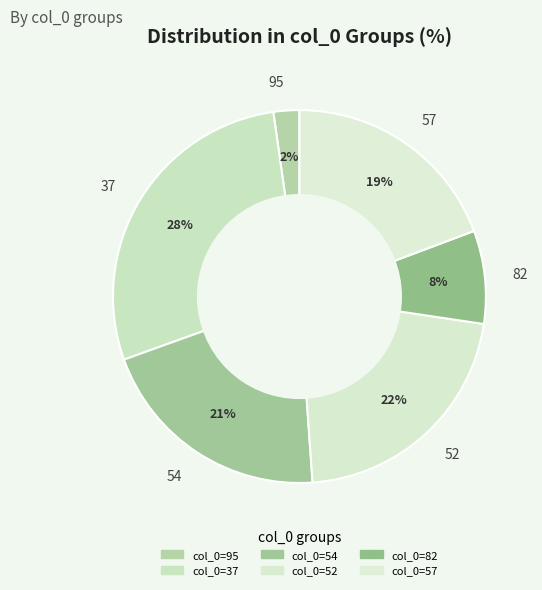

How many segments does this pie chart have?

6